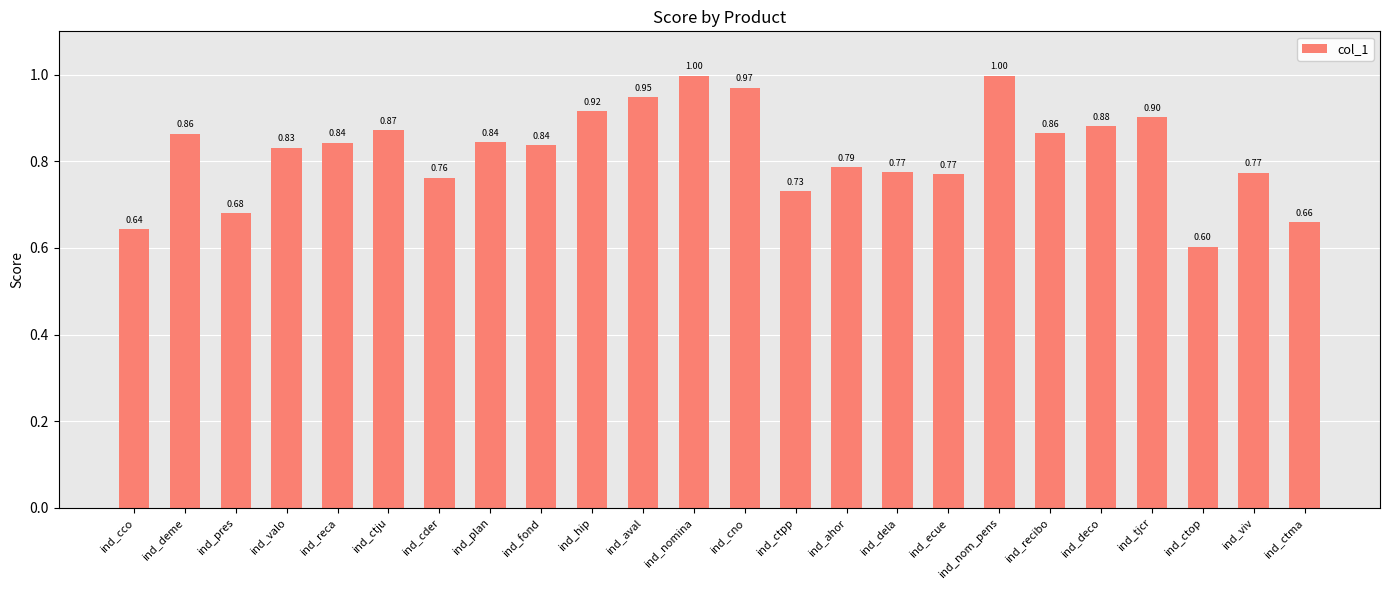

What is the label of the 23rd bar from the right?

ind_deme